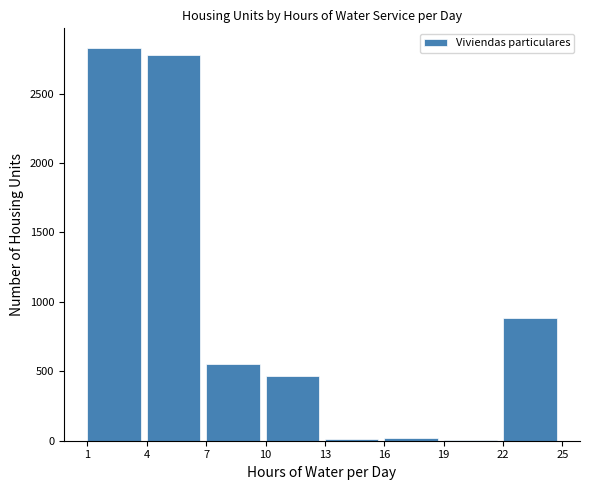

What is the sum of all values?

7547